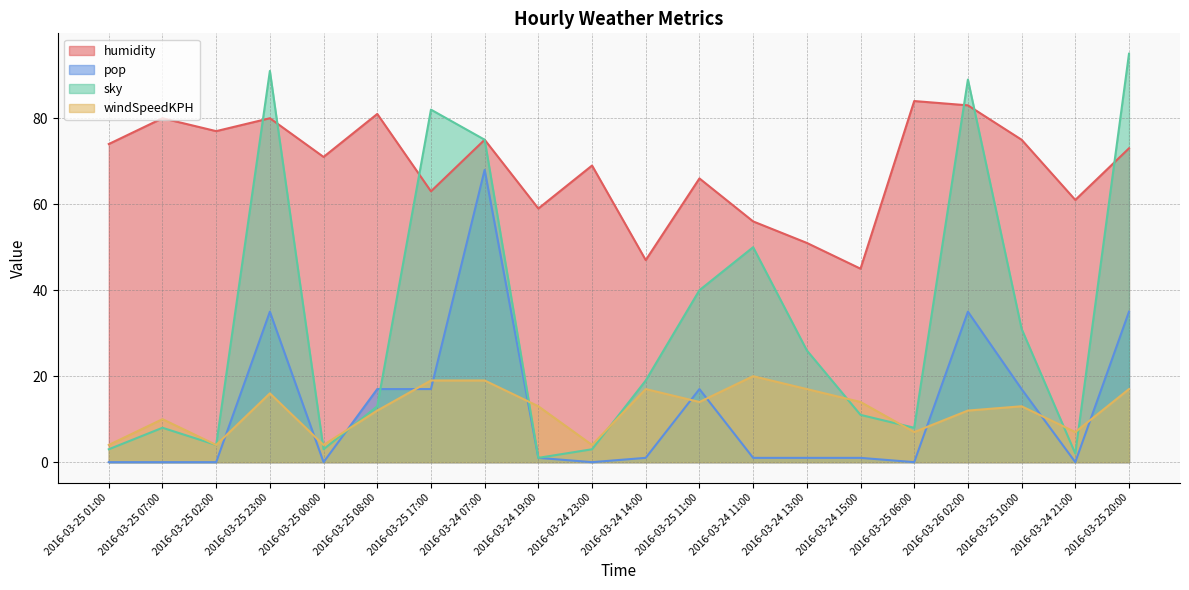

At which category does windSpeedKPH reach its first local peak?

2016-03-25 07:00